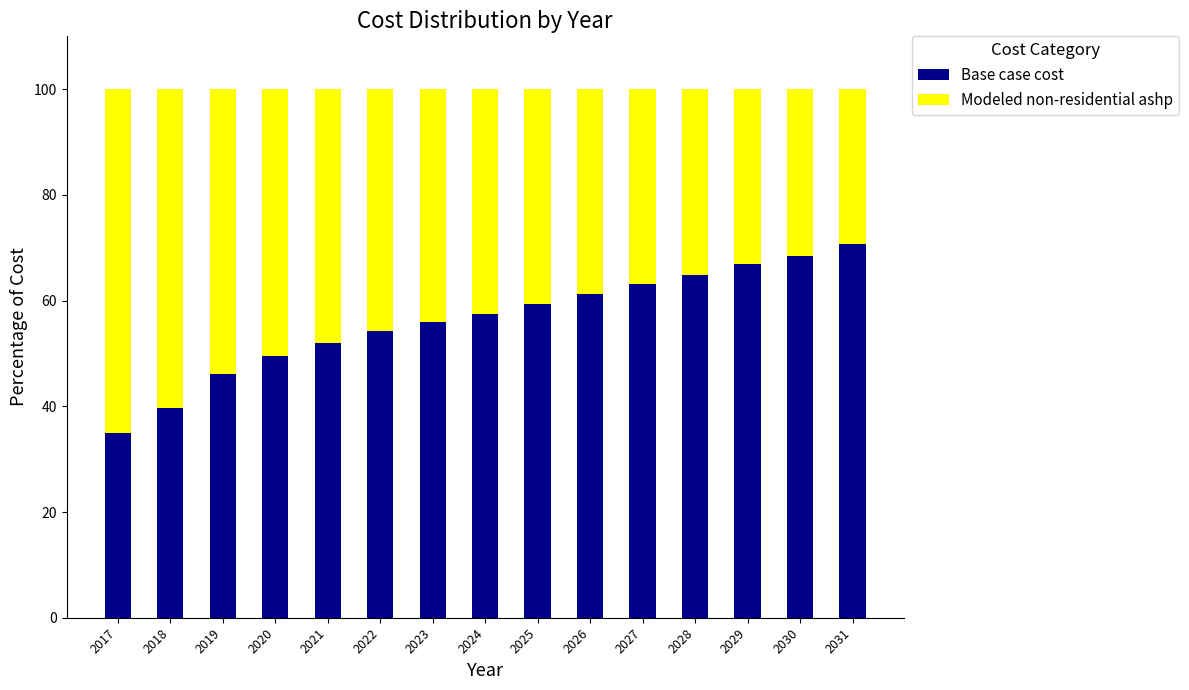

Is it true that Base case cost equals 46.0 at 2019?

True